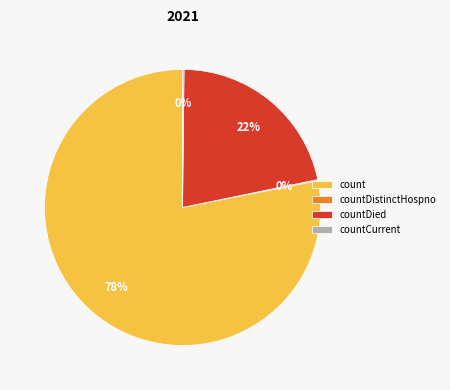

To the nearest percent, what is the average slice percentage?

25%